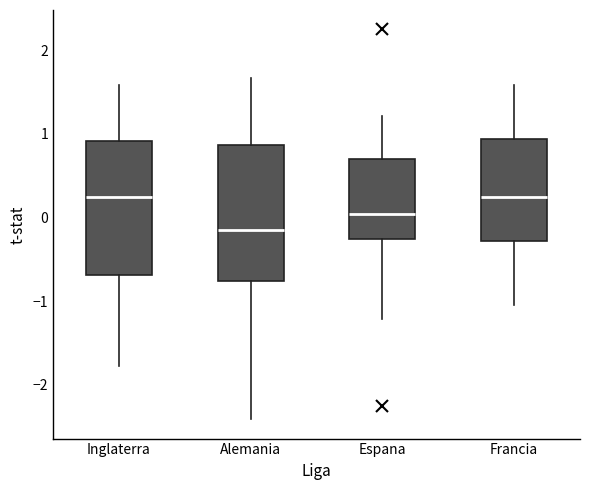

Where is the lower edge of the box for Espana on the y-axis? The values are not printed on the chart, so give them approximately, as read against the axis.

-0.3